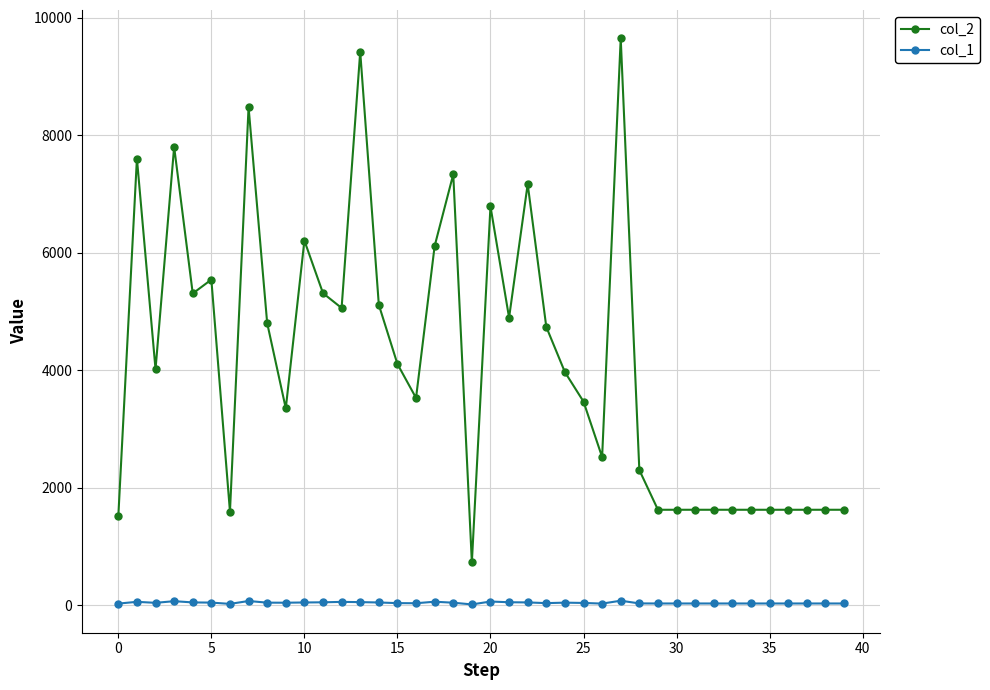

Which series has the largest total across all categories?

col_2